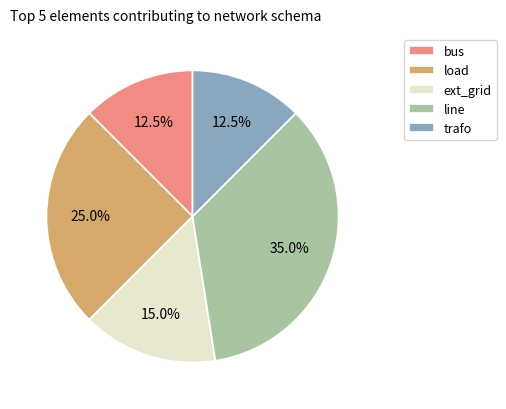

To the nearest percent, what portion does ext_grid represent?

15%